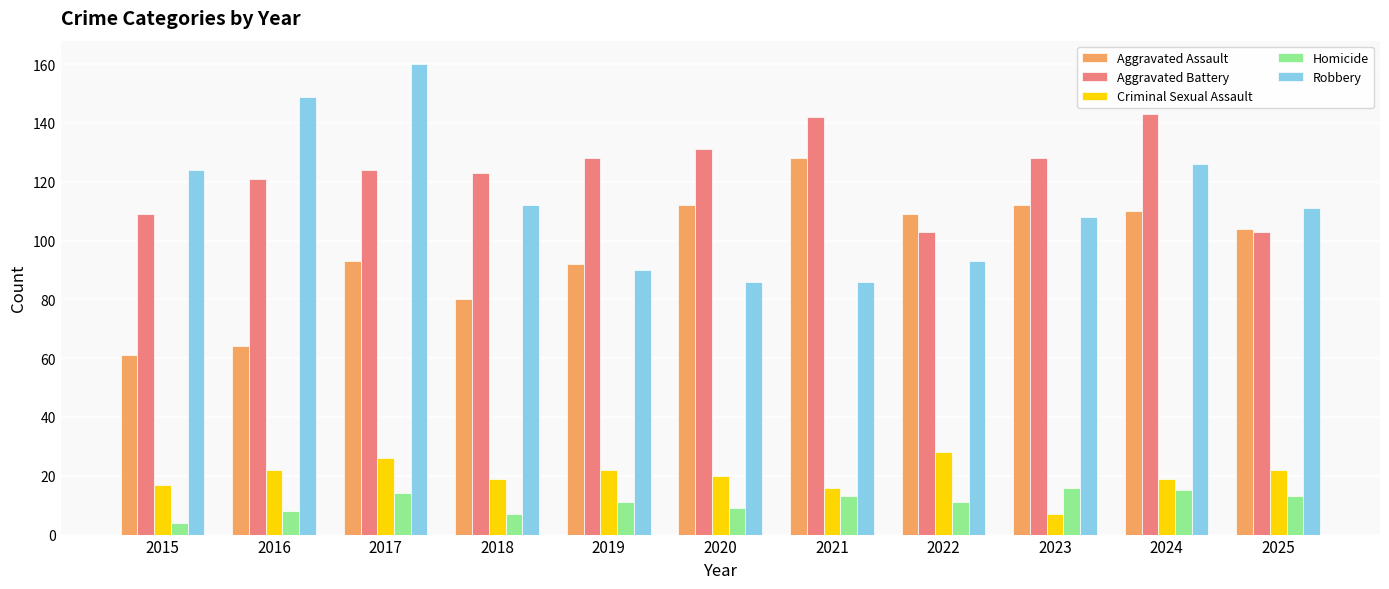

What is the total value across all series at 2021?

385